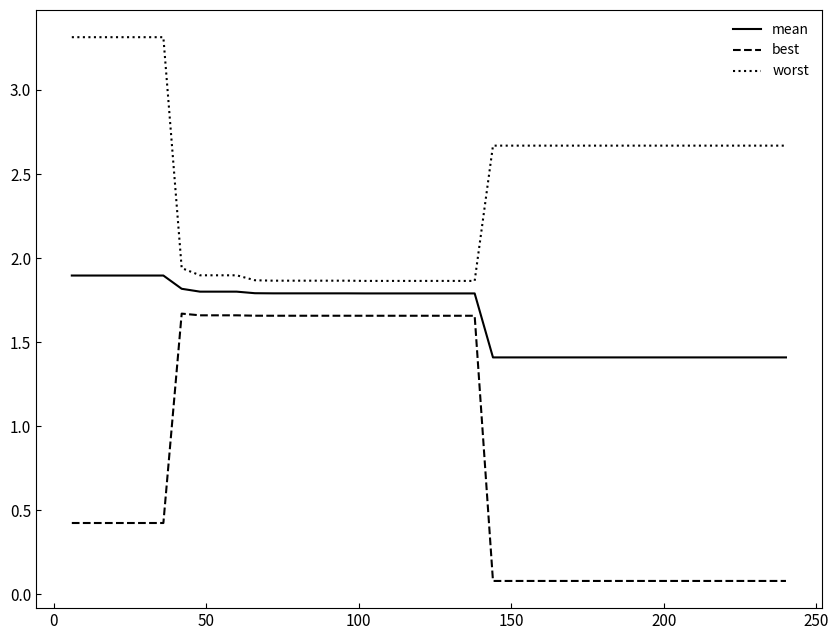

Which series has the largest total across all categories?

worst